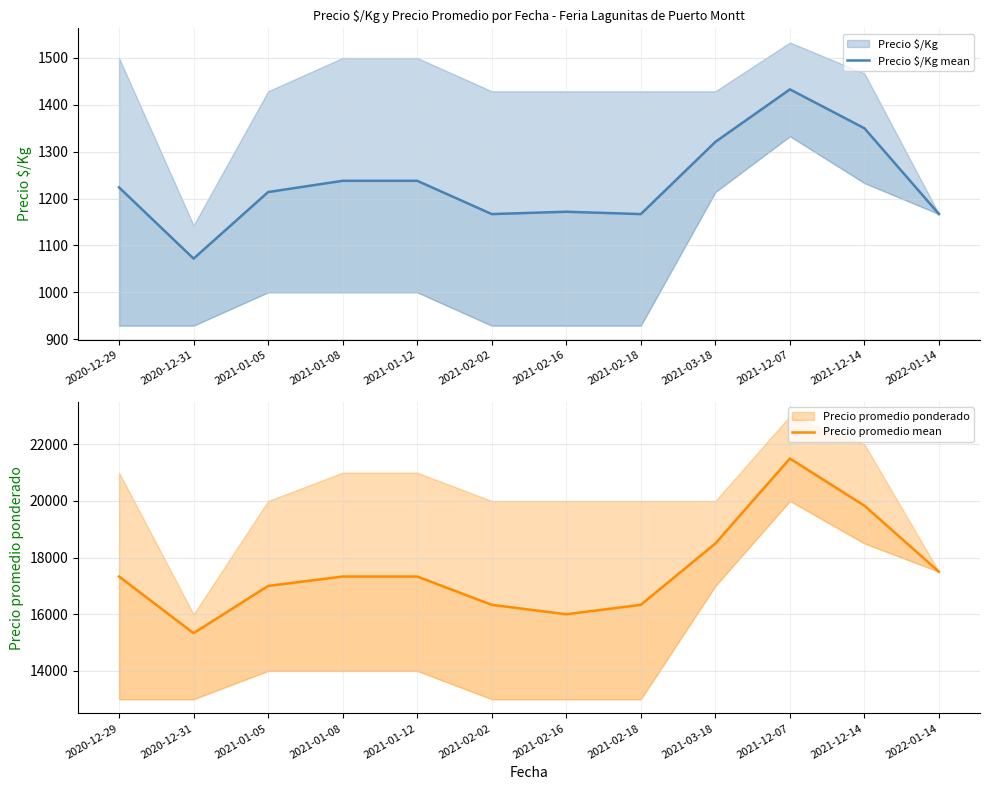

Which series has the largest total across all categories?

Precio promedio mean